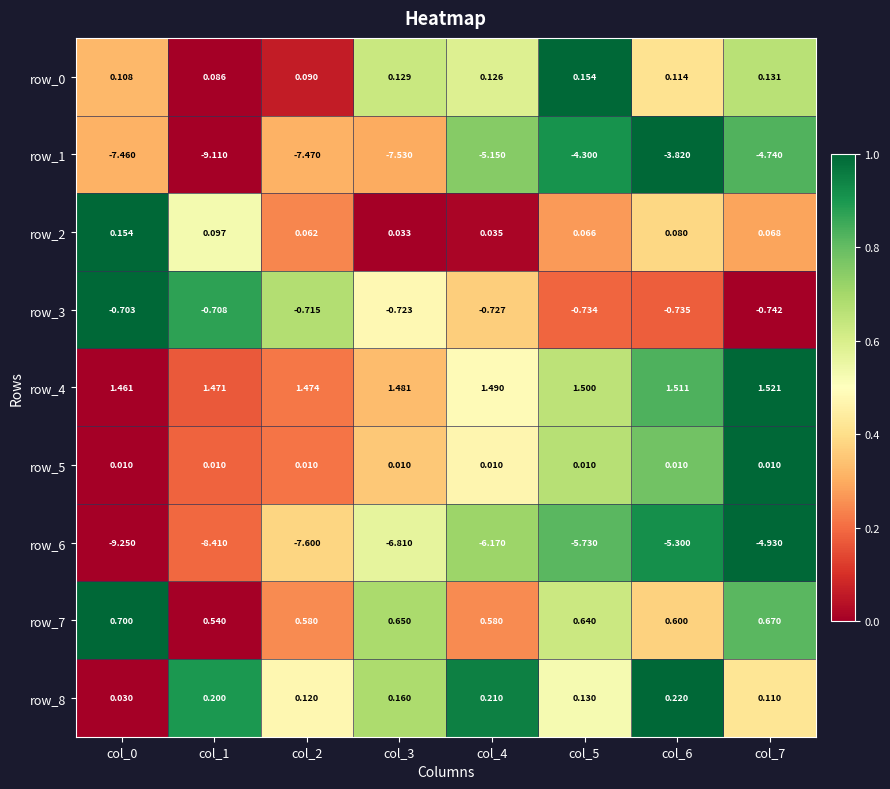

What is the total value across all series at col_4?

-9.6